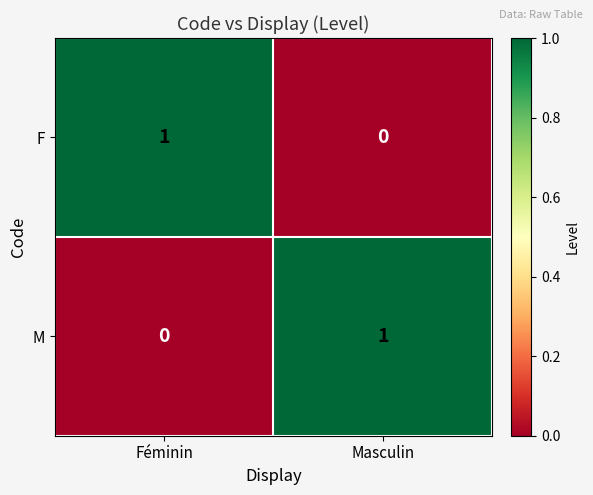

Rank the series at Féminin from highest to lowest value.

F, M